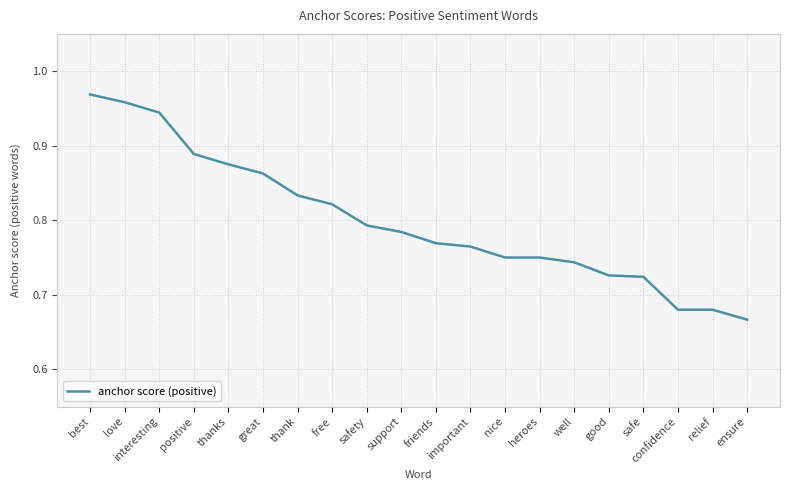

Which category has the lowest value across all series?

ensure